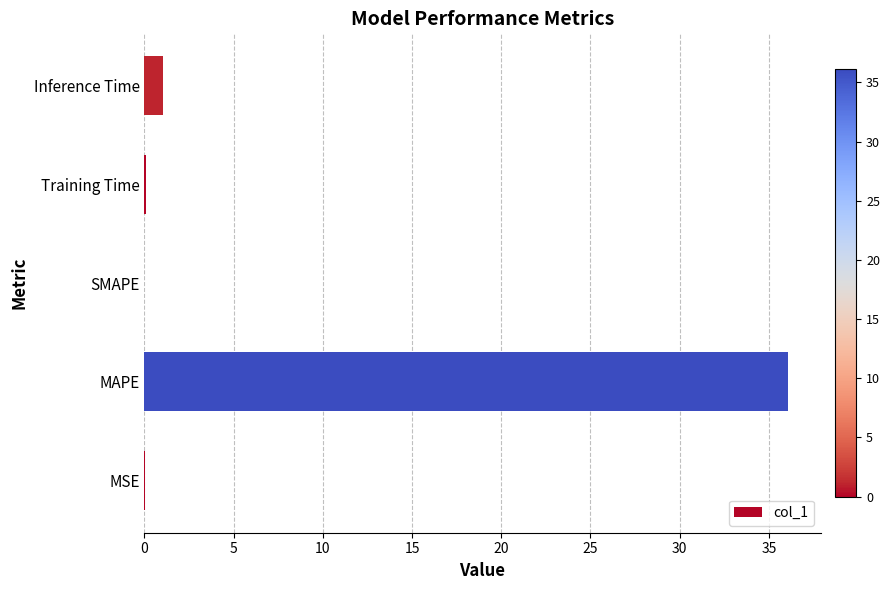

What is the average value?

7.4